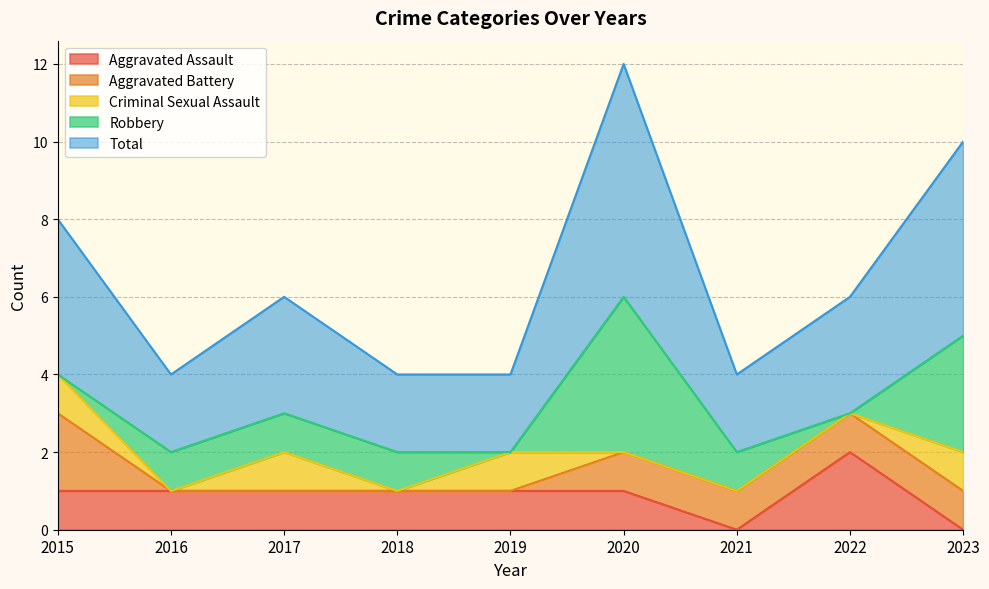

What is the sum of the Total values at 2023 and 2017?

8